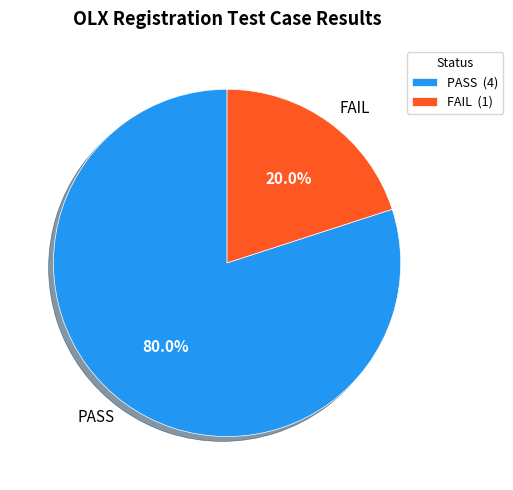

Combined, what portion of the pie is PASS and FAIL?

100.0%